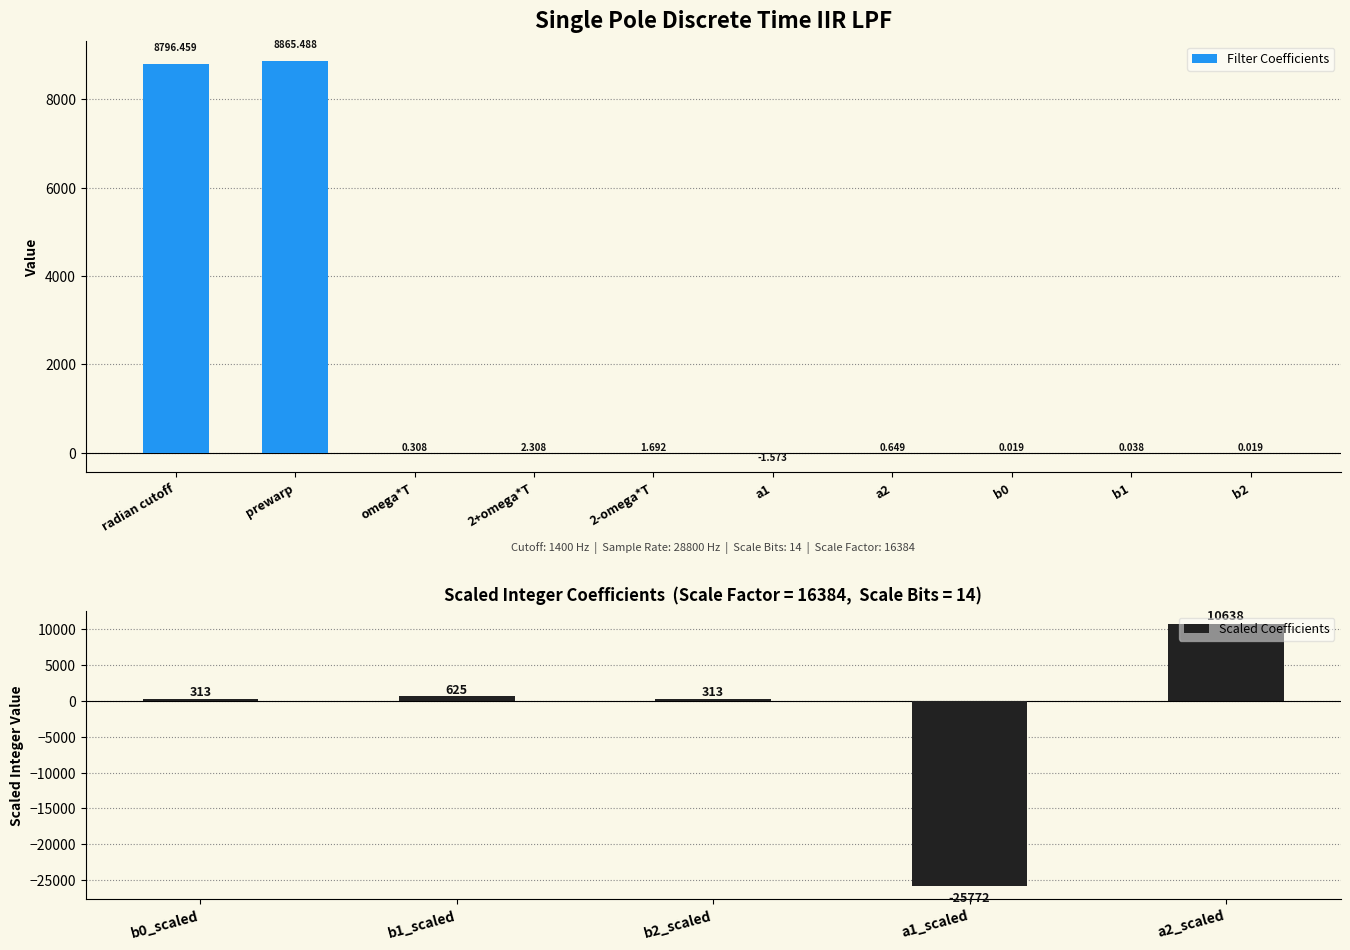

What value does the data have at omega*T?

0.3